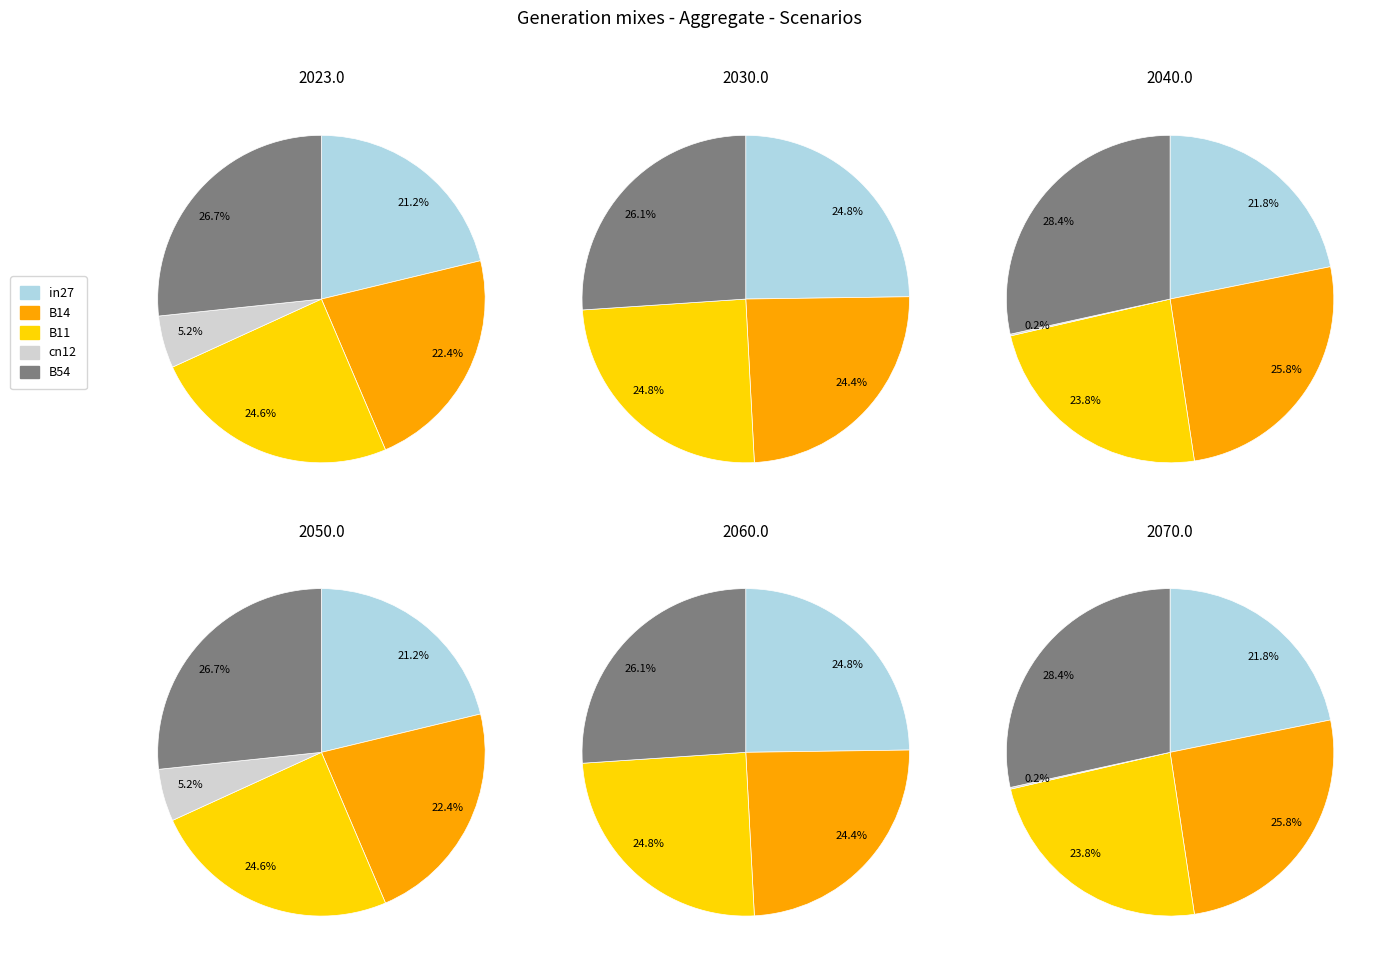

Does B54 account for over 50% of the chart?

No